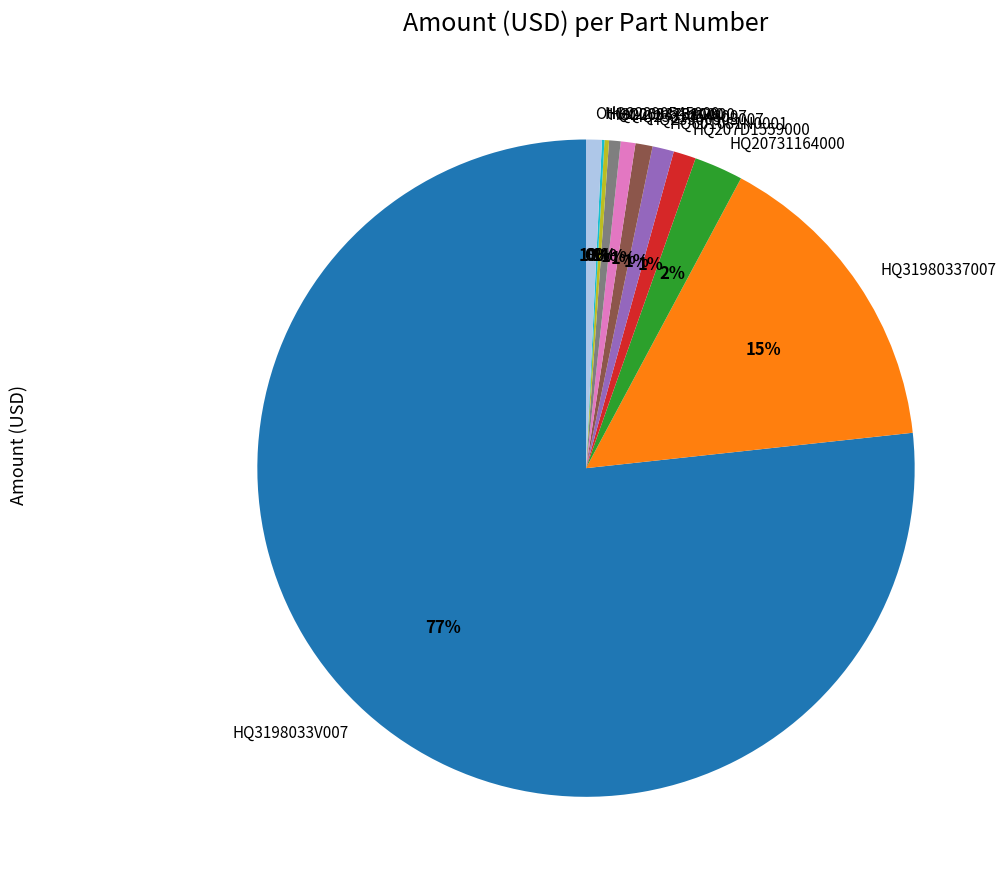

To the nearest percent, what is the average slice percentage?

9%